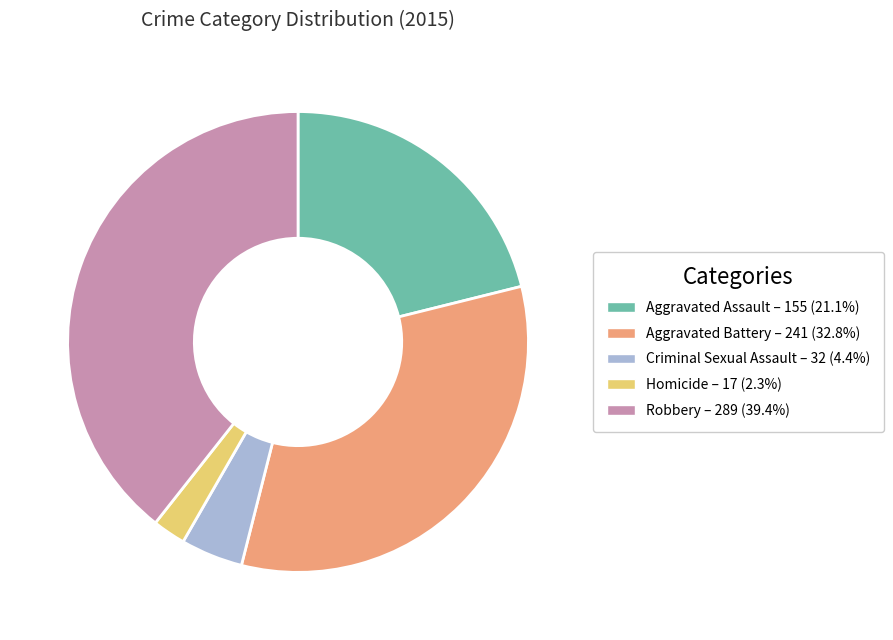

Is the sum of Homicide and Robbery greater than half?

No